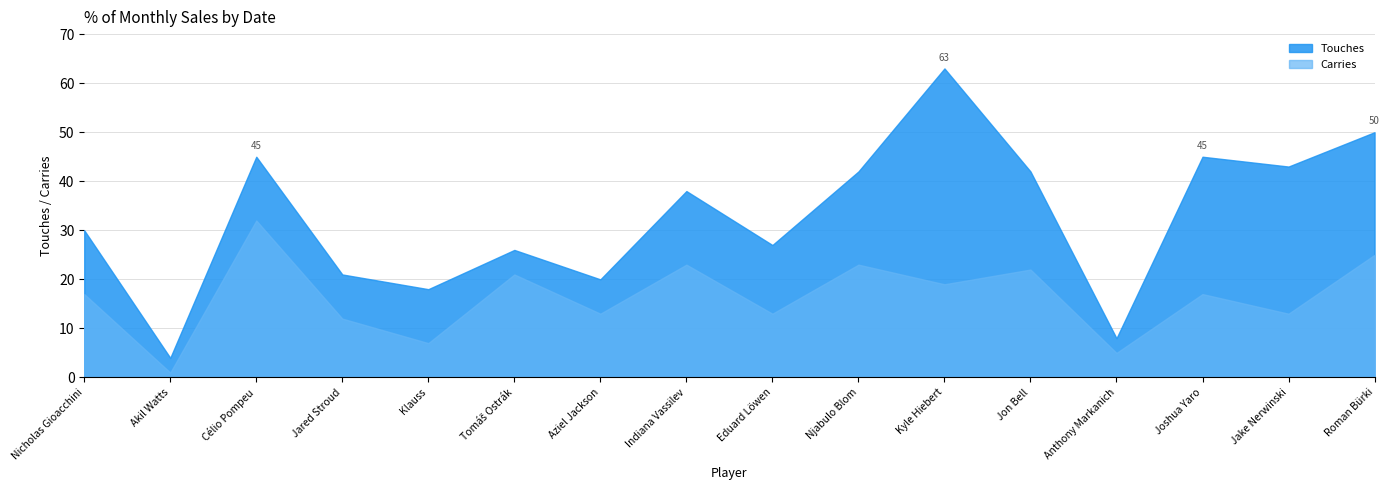

What are all the series names shown in the legend?

Touches, Carries